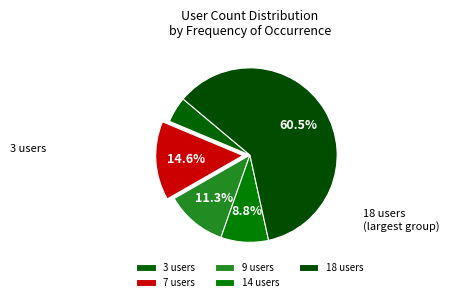

How many slices are in this pie chart?

5